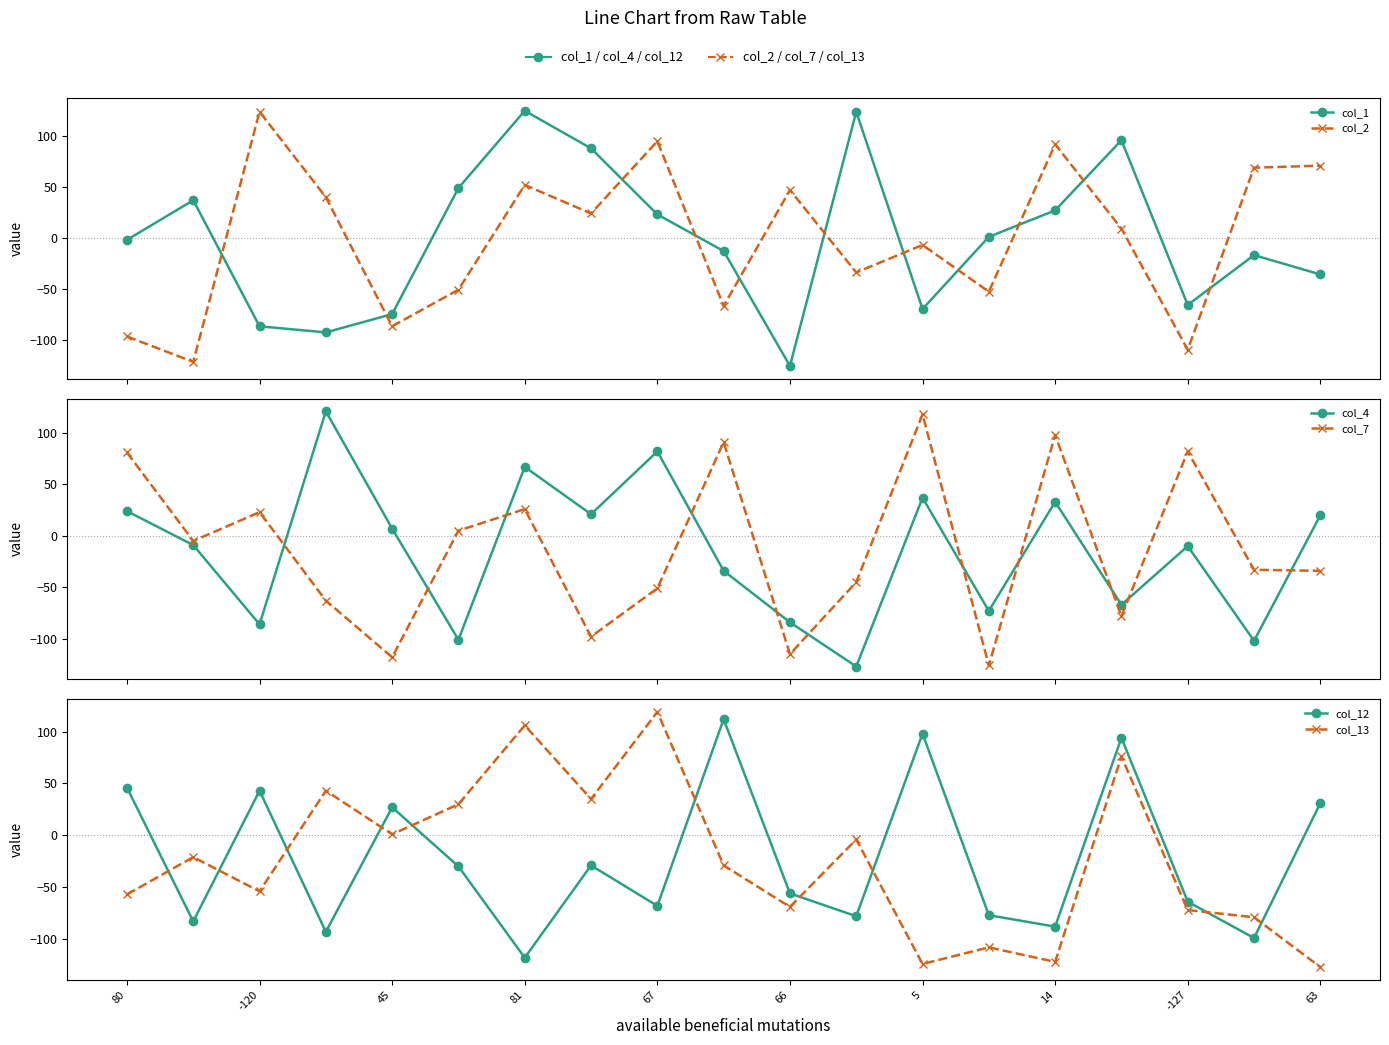

What is the label of the 6th point from the left?

66